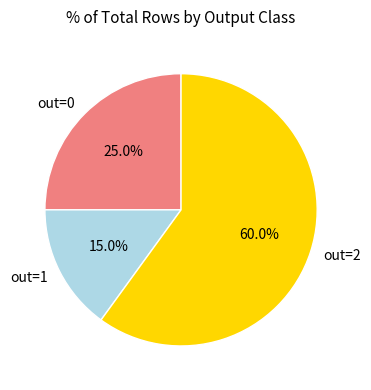

Count the number of slices in the pie.

3